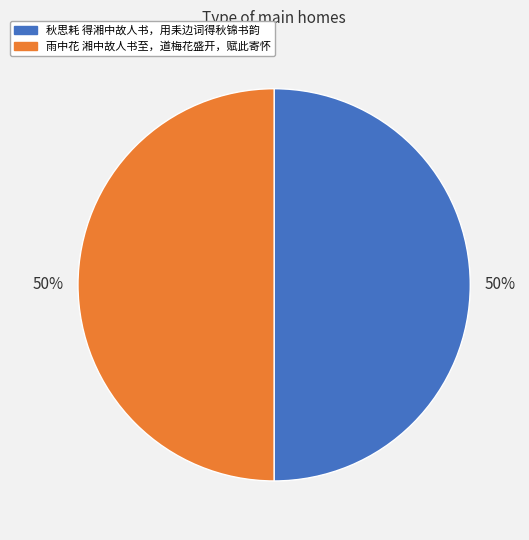

Is the sum of 雨中花 湘中故人书至，道梅花盛开，赋此寄怀 and 秋思耗 得湘中故人书，用耒边词得秋锦书韵 greater than half?

Yes